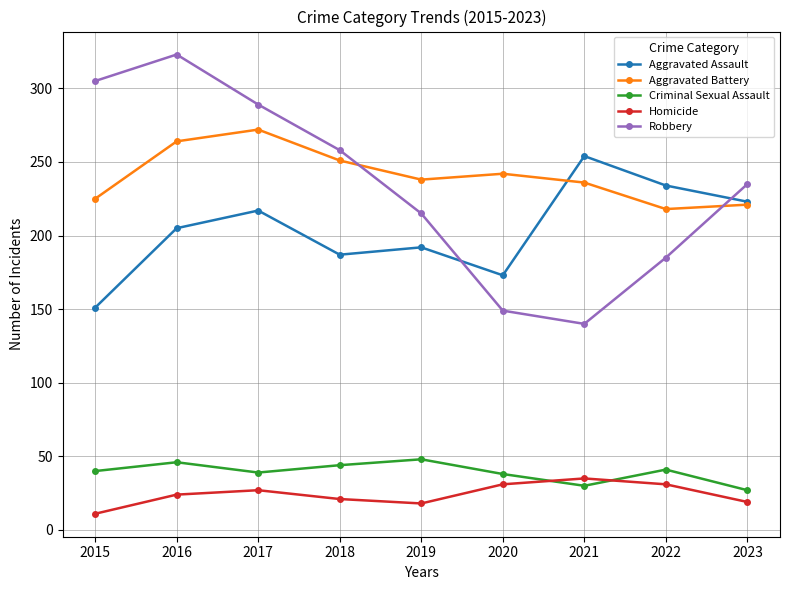

The value of Homicide at 2017 is 27. True or false?

True